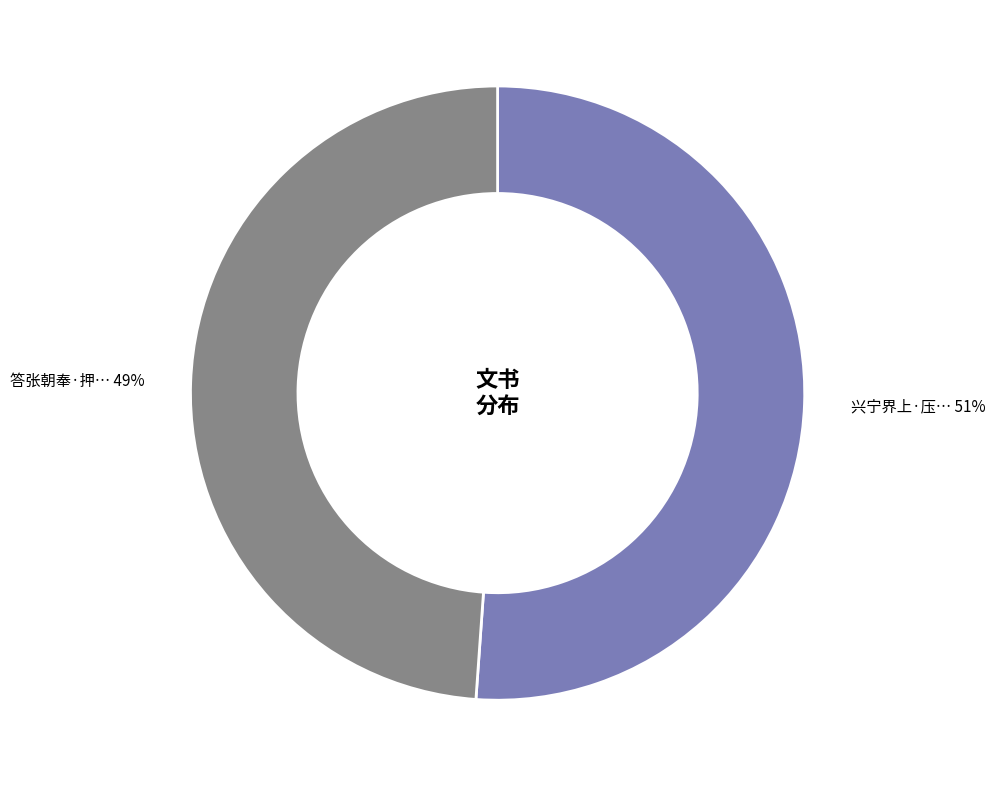

Does any single category account for the majority?

Yes